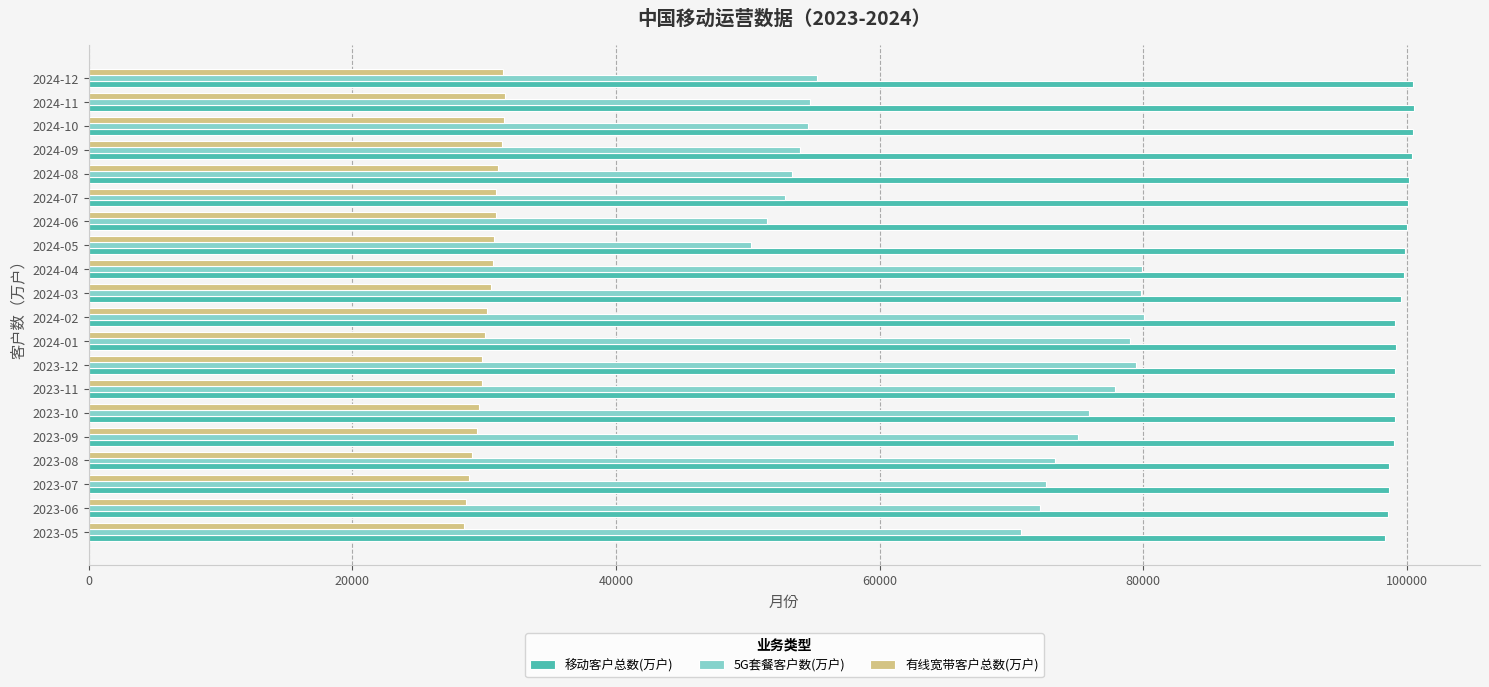

What is the sum of the 移动客户总数(万户) values at 2024-05 and 2023-12?

198944.0